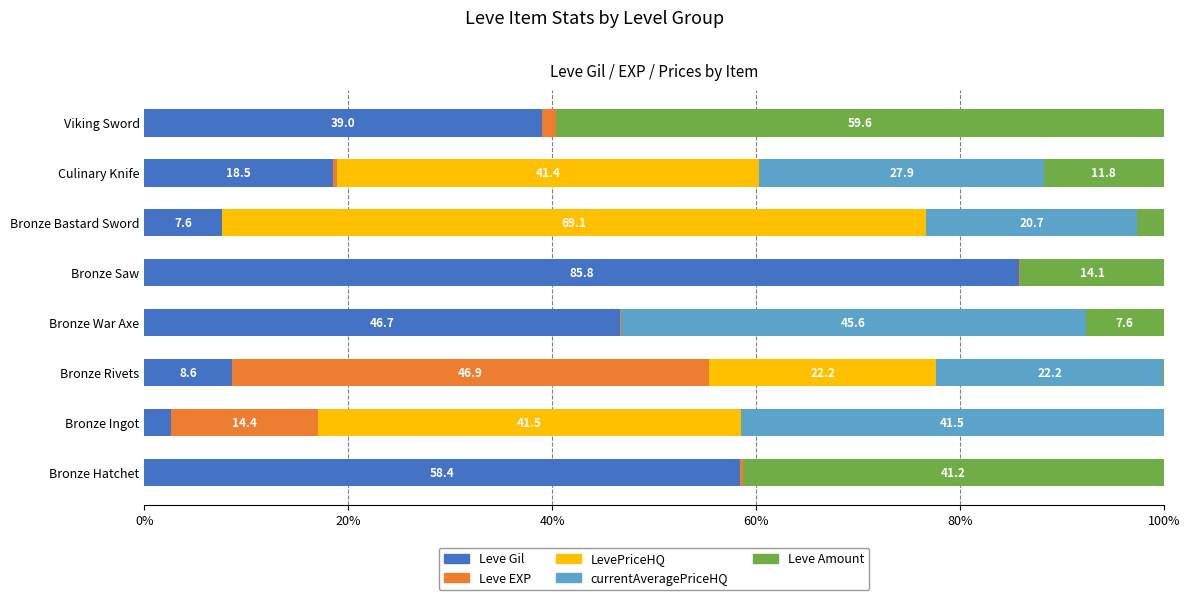

Which category has the highest value in the Leve Gil series?

Bronze Saw